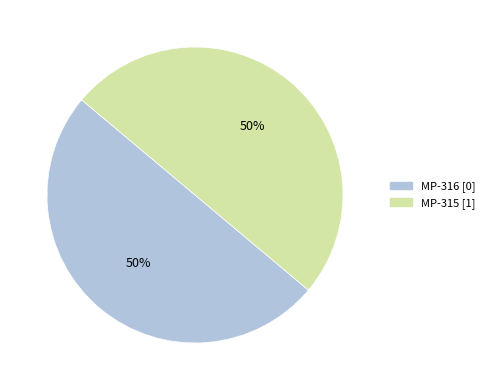

To the nearest percent, what percentage of the pie is MP-315?

50%